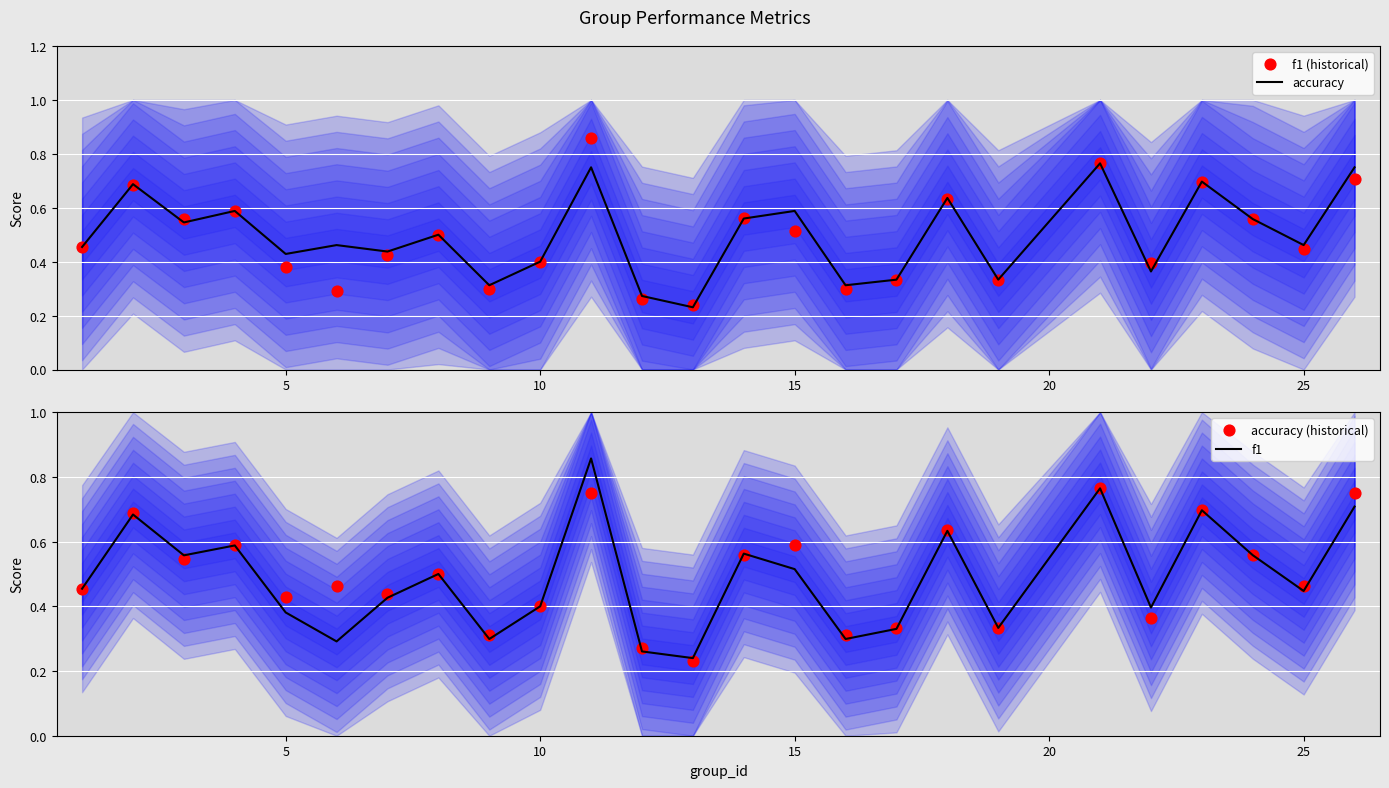

Is it true that accuracy equals 0.2 at 25?

False